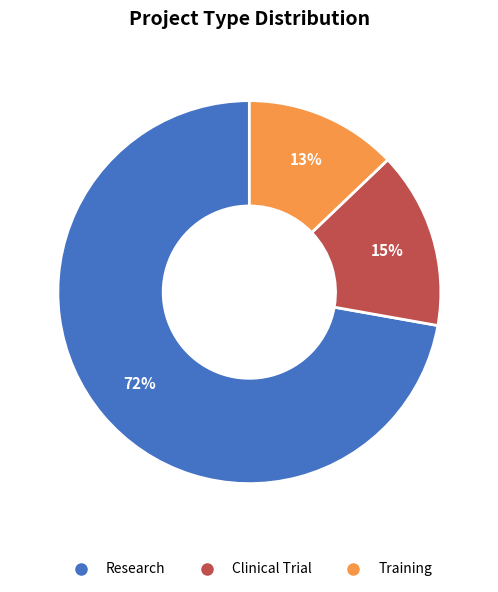

Rank the categories by value from lowest to highest.

Training, Clinical Trial, Research